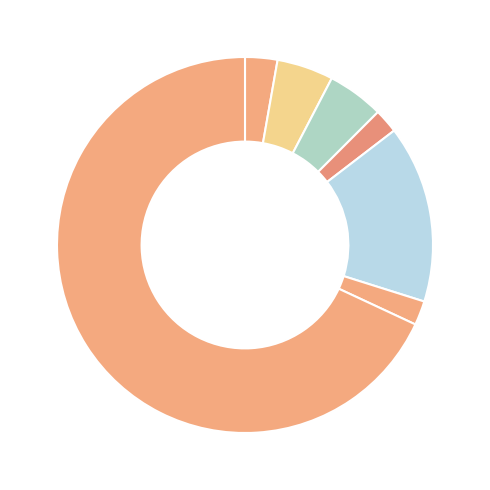

Count the number of slices in the pie.

7